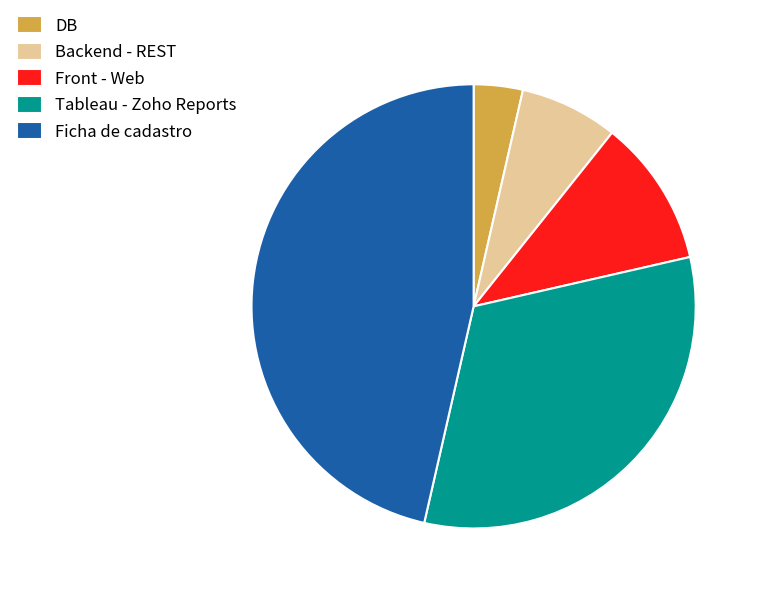

True or false: Ficha de cadastro accounts for 55% of the total.

False